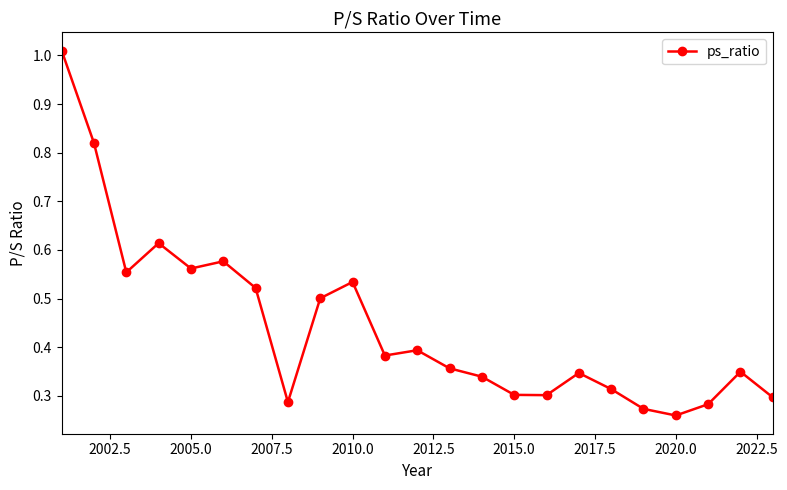

True or false: the data has more than 1 interior local peaks.

True